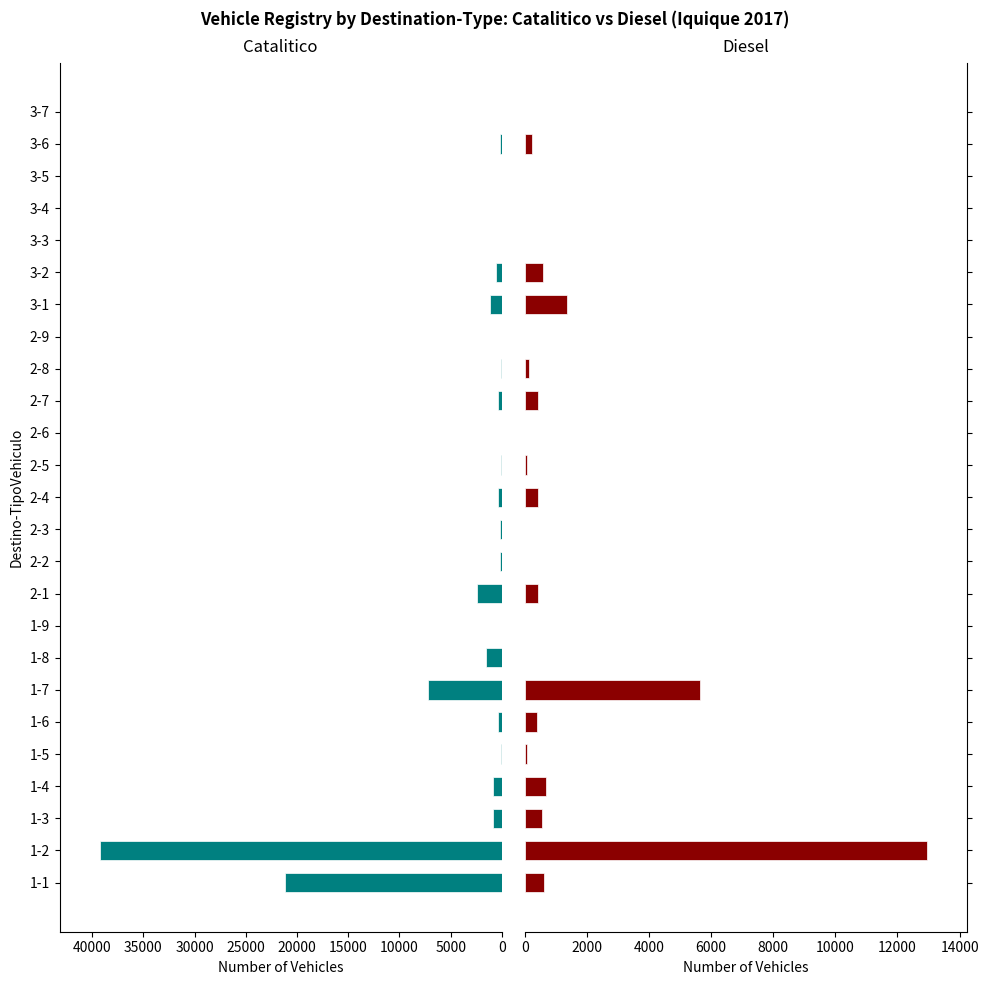

How many data points in Catalitico are less than 228?

12